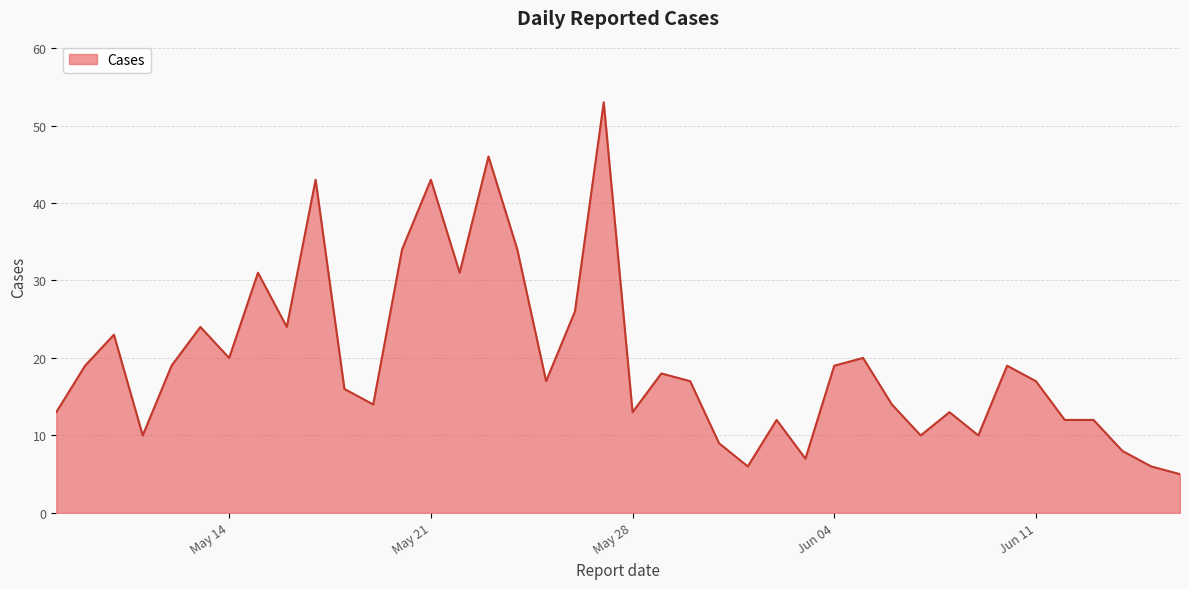

What is the smallest value displayed?

5